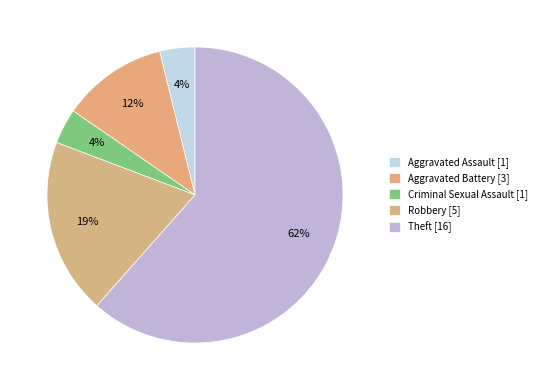

To the nearest percent, what is the combined percentage of Theft and Criminal Sexual Assault?

65%